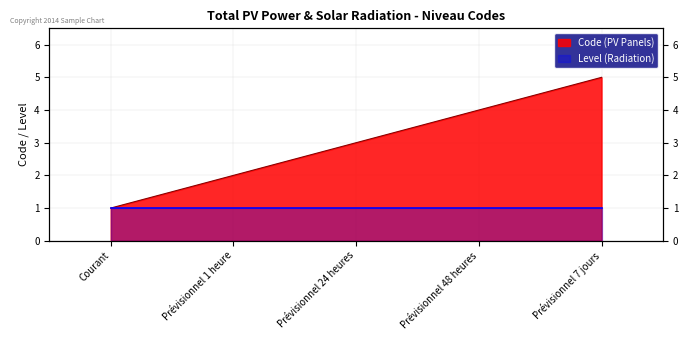

Reading right to left, what are all the values shown in this chart?

Prévisionnel 7 jours=5	Prévisionnel 48 heures=4	Prévisionnel 24 heures=3	Prévisionnel 1 heure=2	Courant=1